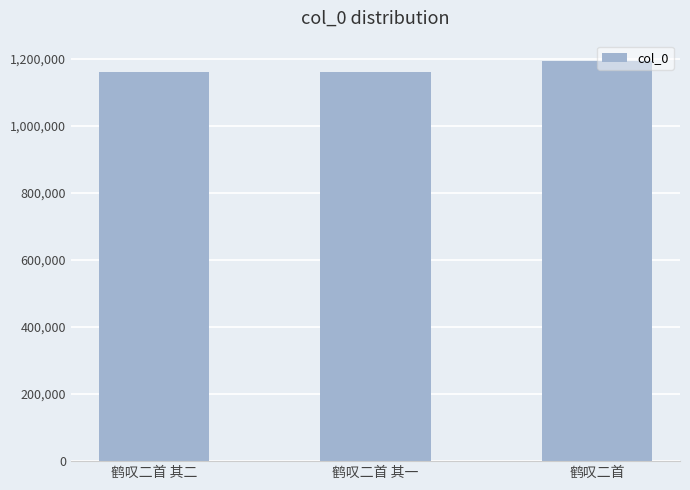

What is the sum of all values?

3514012